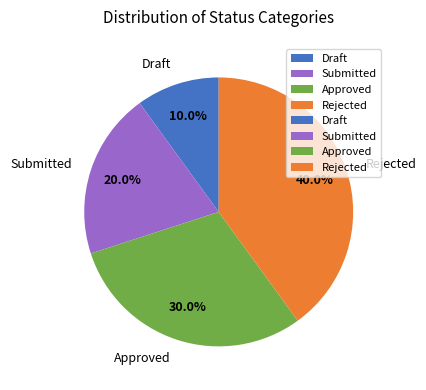

Which has a higher value, Draft or Approved?

Approved